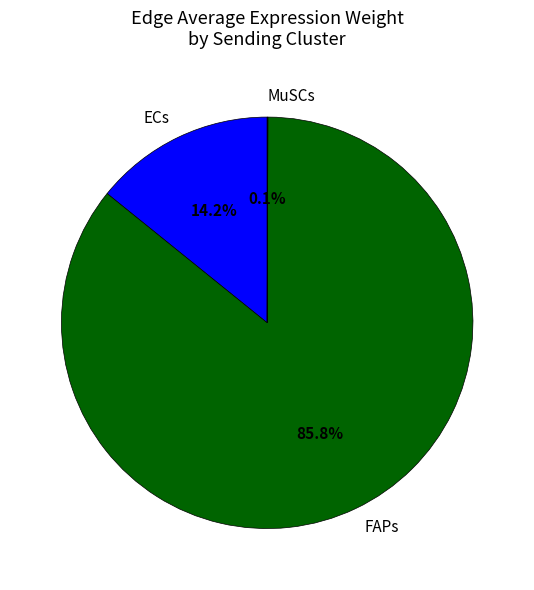

Does FAPs represent more than half of the total?

Yes